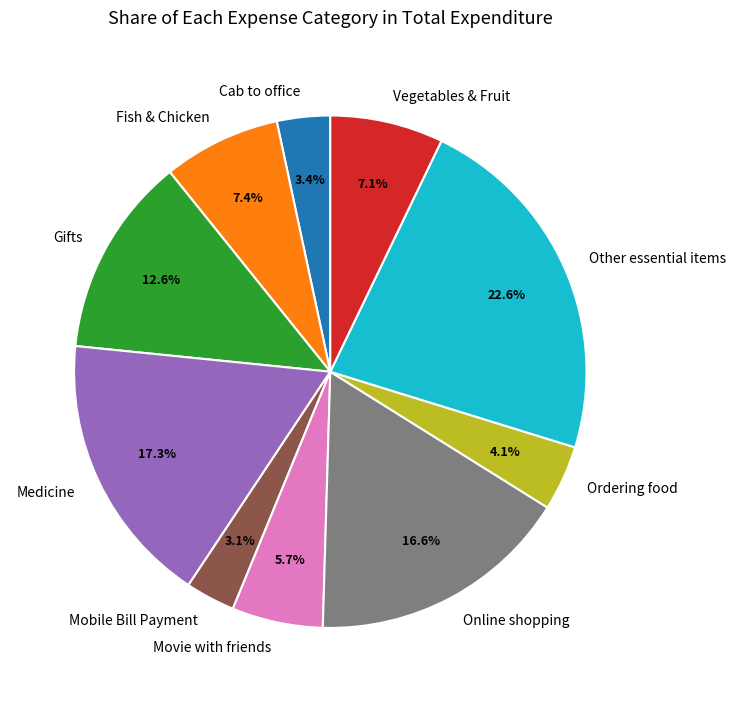

Do Gifts and Ordering food together represent more than half of the pie?

No